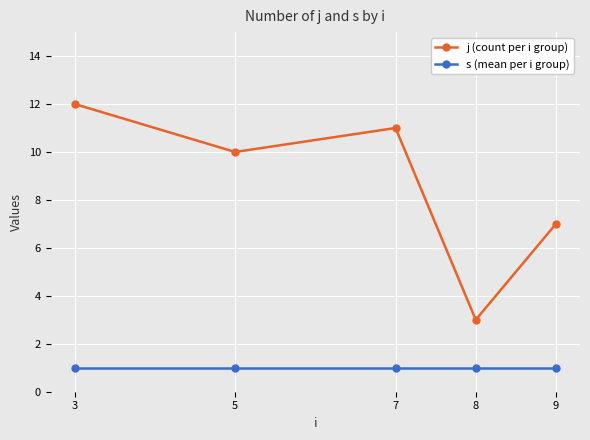

What is the lowest value of the j (count per i group) series?

3